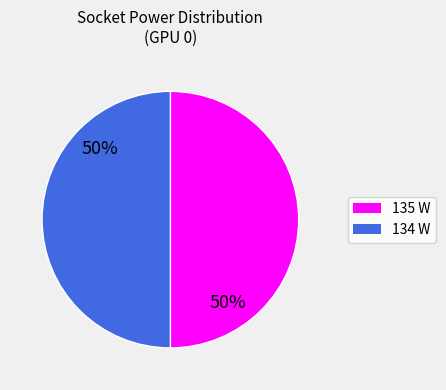

Approximately how many times larger is the value at 135 compared to 134?

1.0